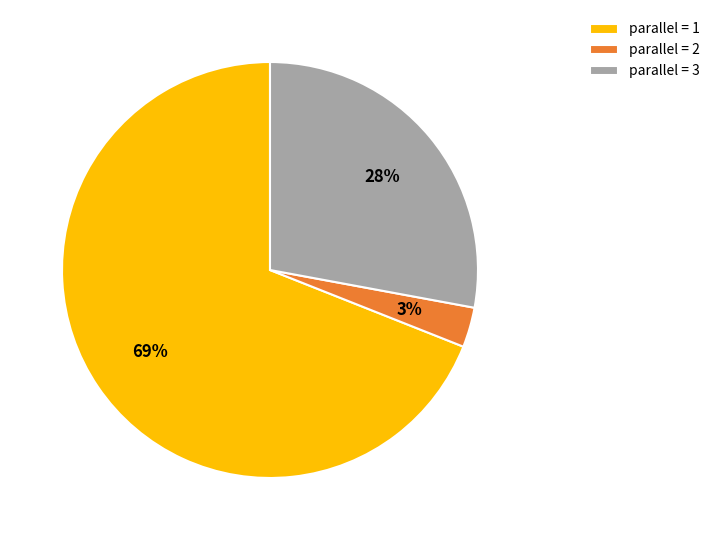

Which category has the smallest portion of the pie?

parallel = 2